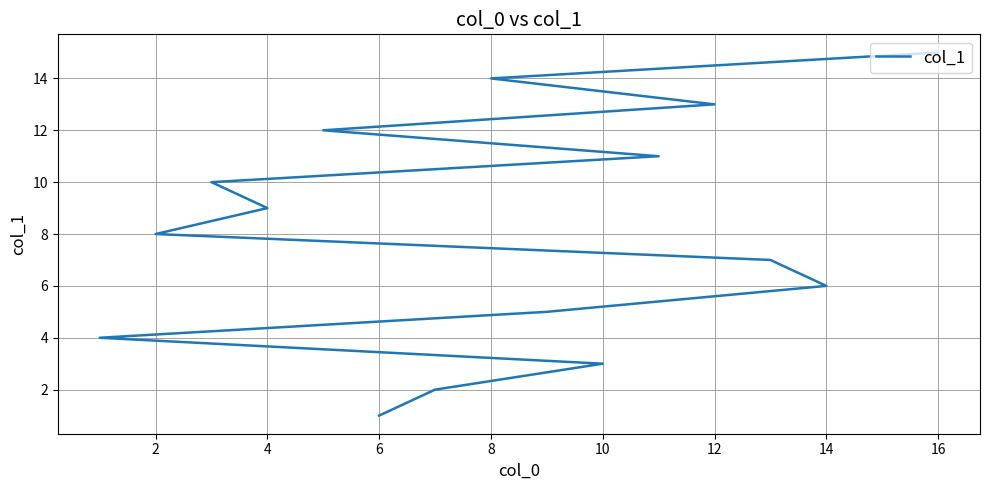

How many distinct data groups are displayed?

1